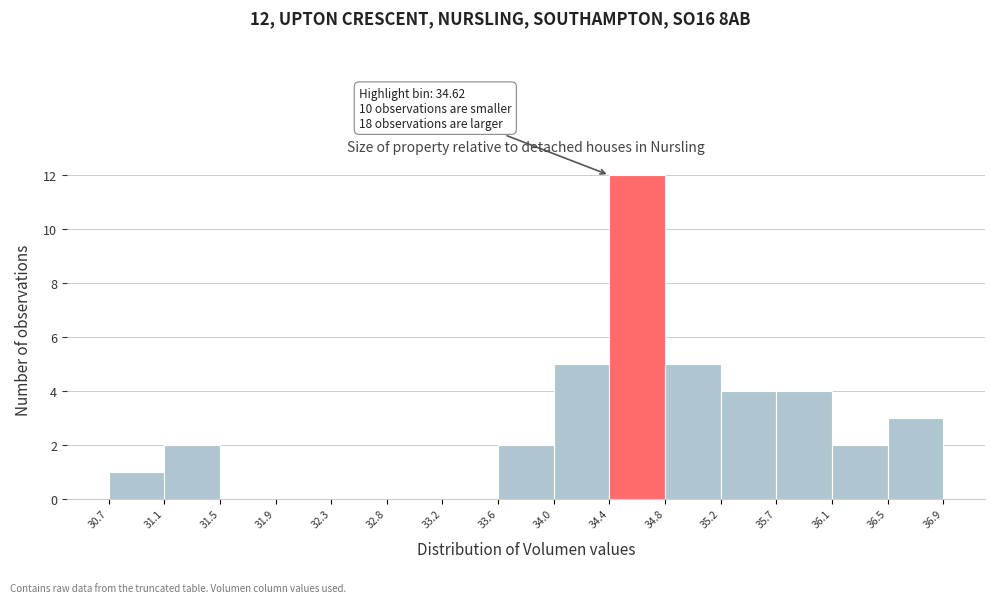

Which range on the x-axis has the tallest bar?

34.4 to 34.8